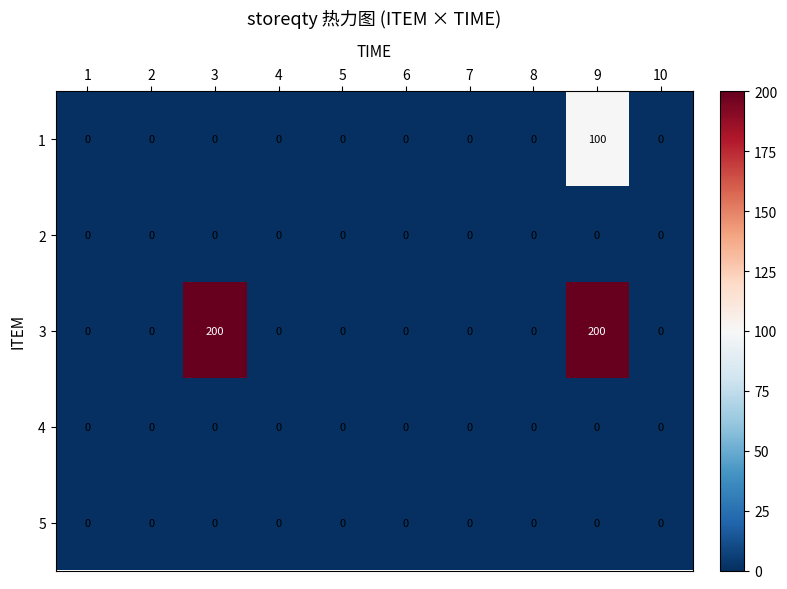

True or false: 4 has a value of 0 at 9.

True